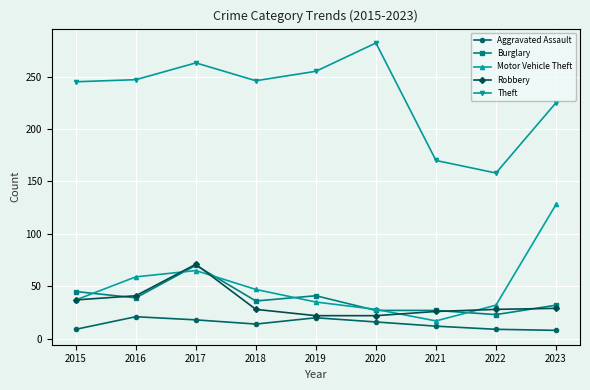

What is the minimum value for Theft?

158